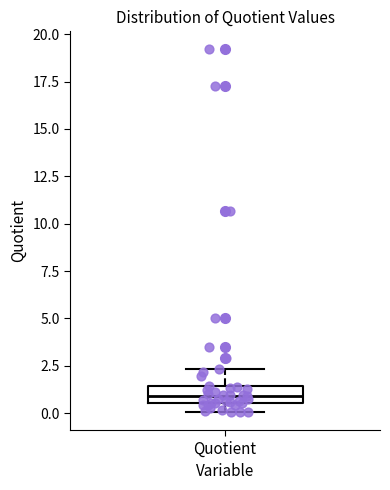

Read this box plot against the y-axis: the position of the median line, the range covered by the box, and the ends of both whiskers. The values are not printed on the chart, so give them approximately, as read against the axis.

median 1.0, box 0.5 to 1.5, whiskers 0.0 to 2.5